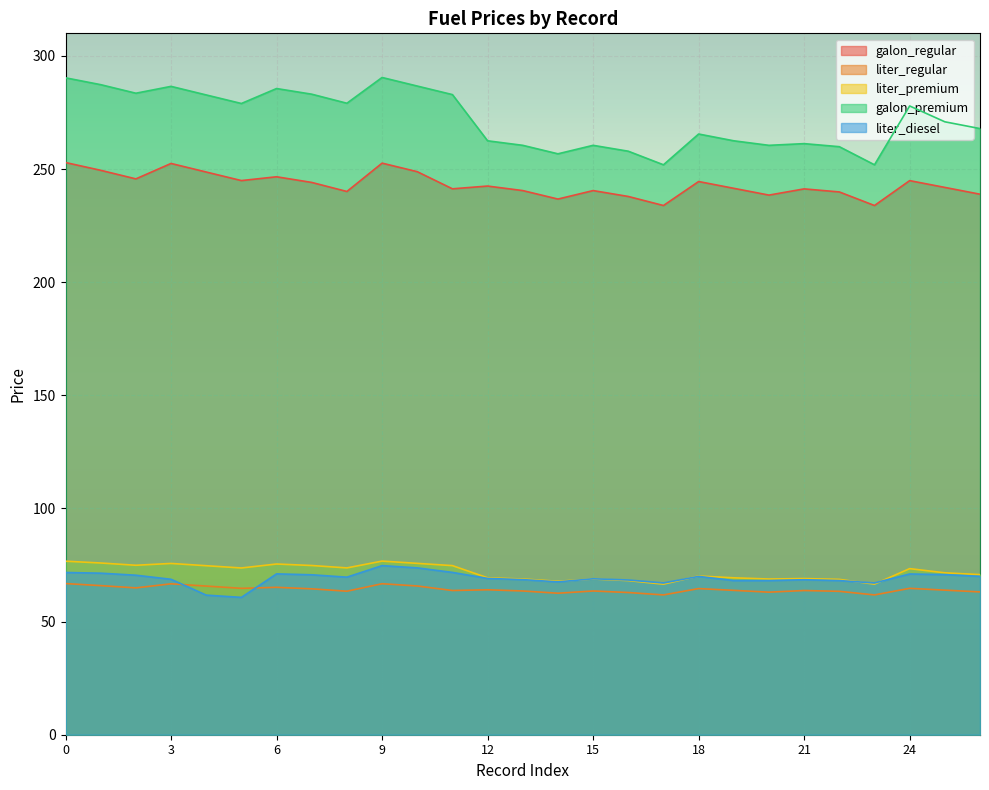

Where do liter_premium and liter_diesel first cross each other?

14 and 15